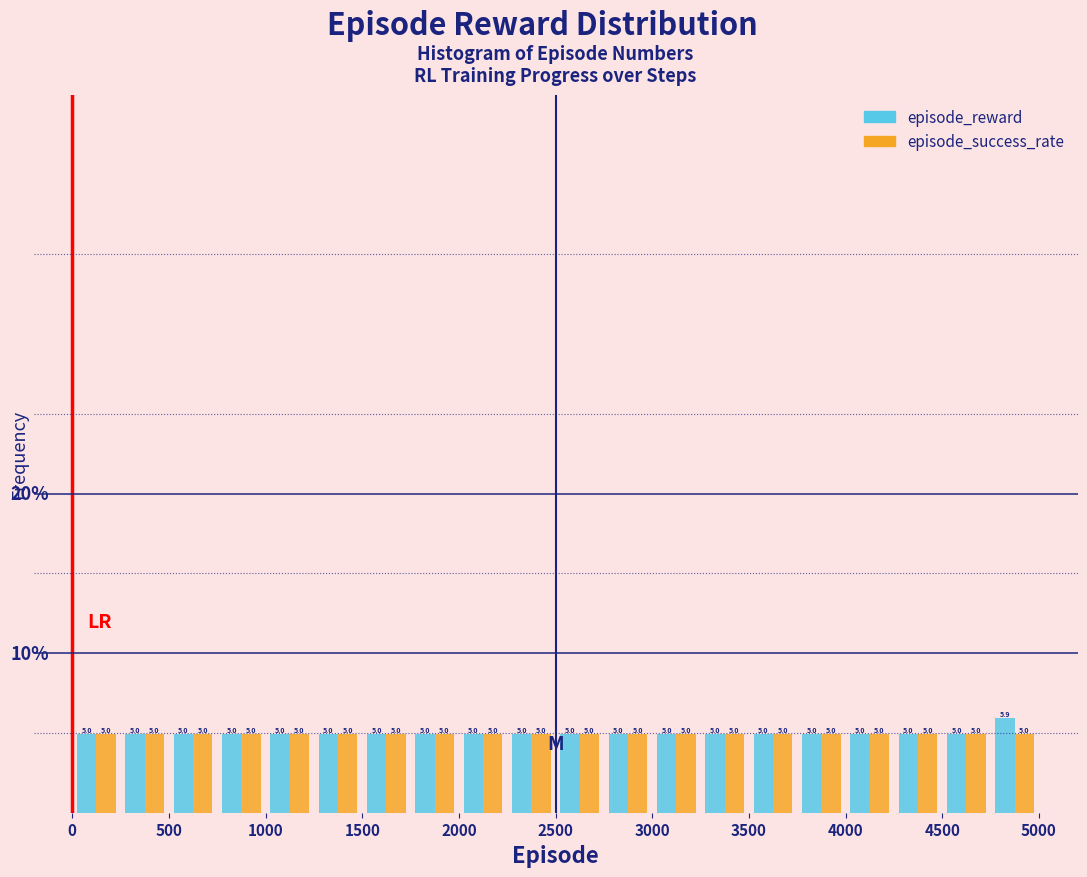

Reading left to right, transcribe this chart: for each range on the x-axis, give the height of each series' bar.

0 to 250: episode_reward=5.0	episode_success_rate=5.0
250 to 500: episode_reward=5.0	episode_success_rate=5.0
500 to 750: episode_reward=5.0	episode_success_rate=5.0
750 to 1000: episode_reward=5.0	episode_success_rate=5.0
1000 to 1250: episode_reward=5.0	episode_success_rate=5.0
1250 to 1500: episode_reward=5.0	episode_success_rate=5.0
1500 to 1750: episode_reward=5.0	episode_success_rate=5.0
1750 to 2000: episode_reward=5.0	episode_success_rate=5.0
2000 to 2250: episode_reward=5.0	episode_success_rate=5.0
2250 to 2500: episode_reward=5.0	episode_success_rate=5.0
2500 to 2750: episode_reward=5.0	episode_success_rate=5.0
2750 to 3000: episode_reward=5.0	episode_success_rate=5.0
3000 to 3250: episode_reward=5.0	episode_success_rate=5.0
3250 to 3500: episode_reward=5.0	episode_success_rate=5.0
3500 to 3750: episode_reward=5.0	episode_success_rate=5.0
3750 to 4000: episode_reward=5.0	episode_success_rate=5.0
4000 to 4250: episode_reward=5.0	episode_success_rate=5.0
4250 to 4500: episode_reward=5.0	episode_success_rate=5.0
4500 to 4750: episode_reward=5.0	episode_success_rate=5.0
4750 to 5000: episode_reward=5.9	episode_success_rate=5.0